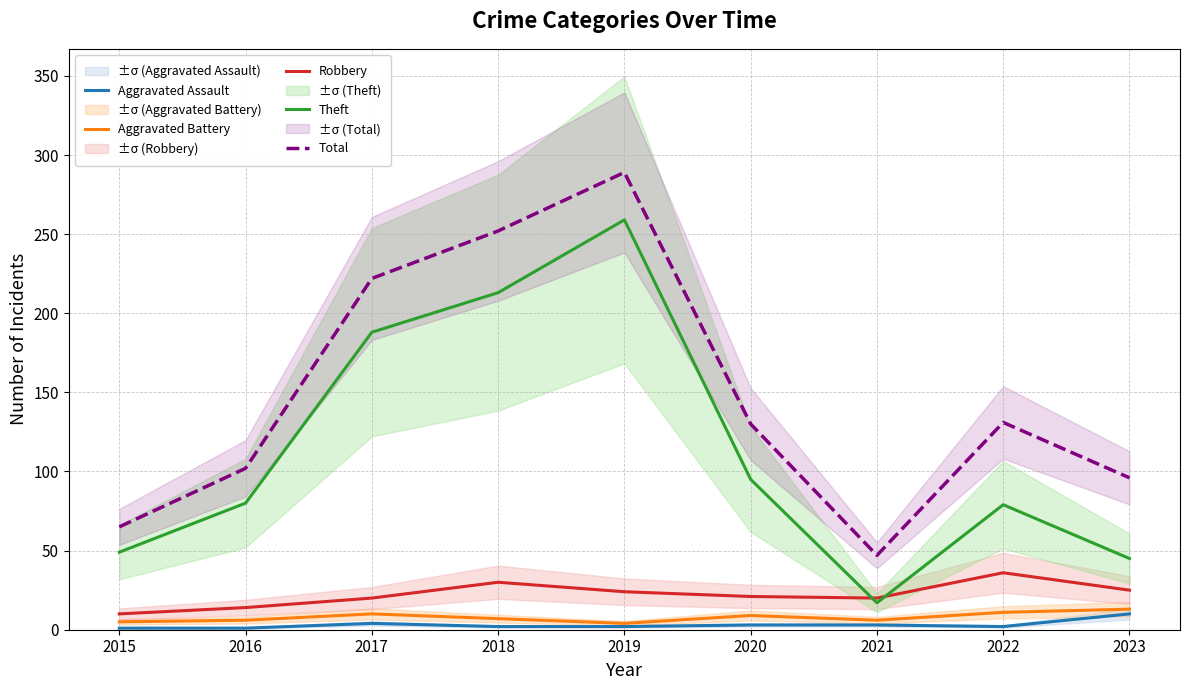

The value of Total at 2023 is 96. True or false?

True